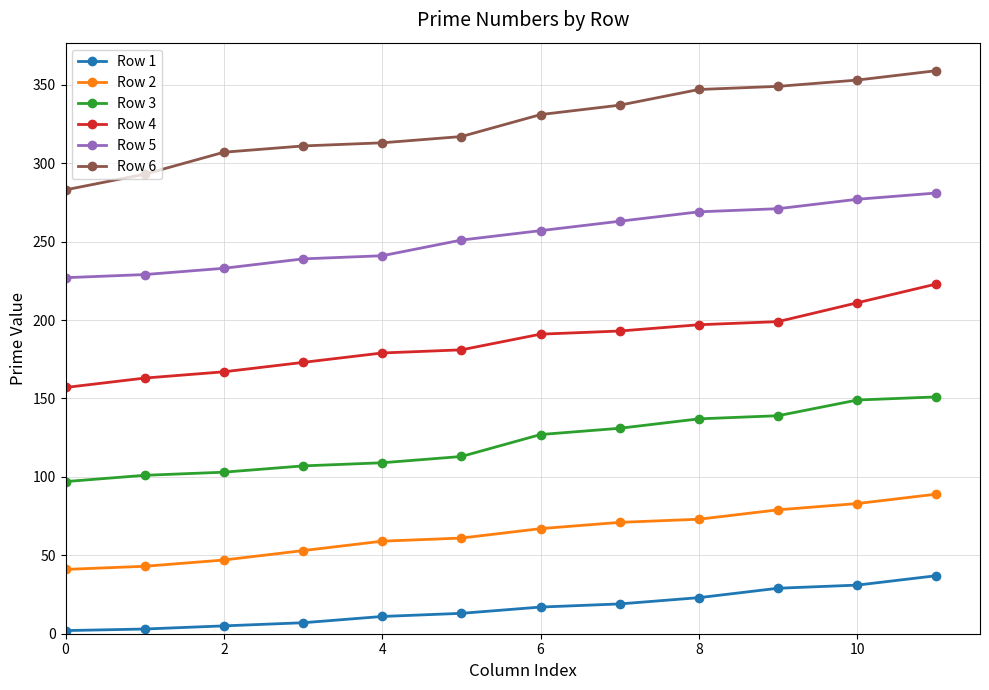

How many data points does each series have?

12